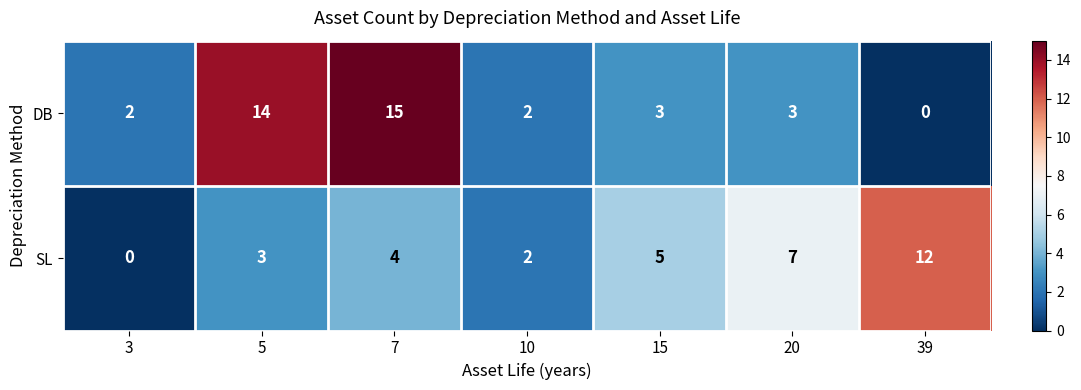

How many series are shown in this chart?

2